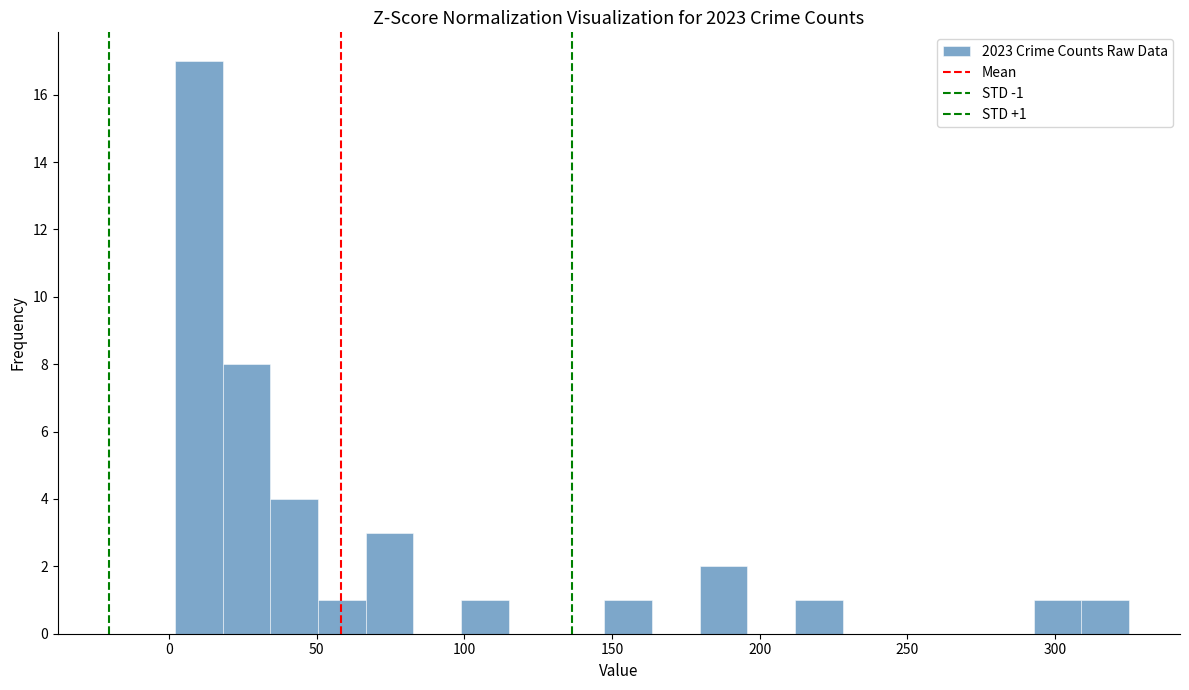

Read against the x-axis, roughly where is the centre of the tallest bar?

10